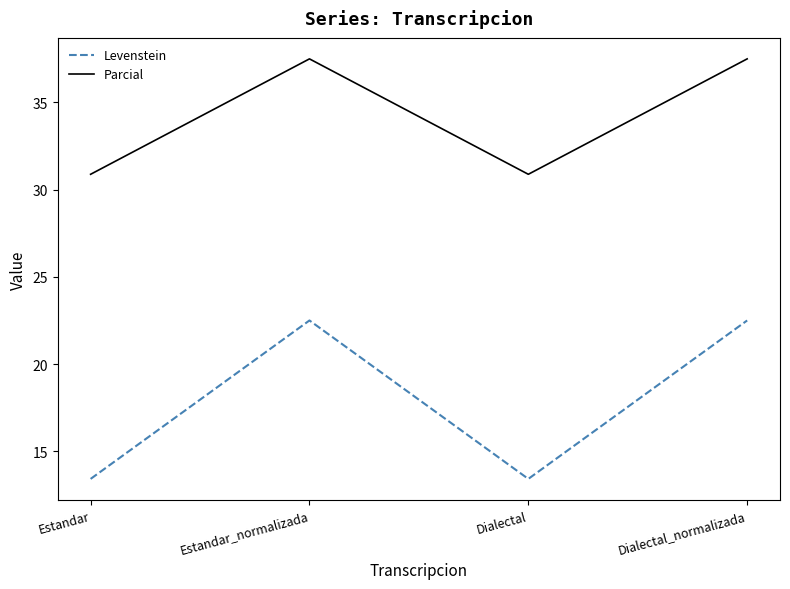

What is the sum of all Parcial values?

136.8